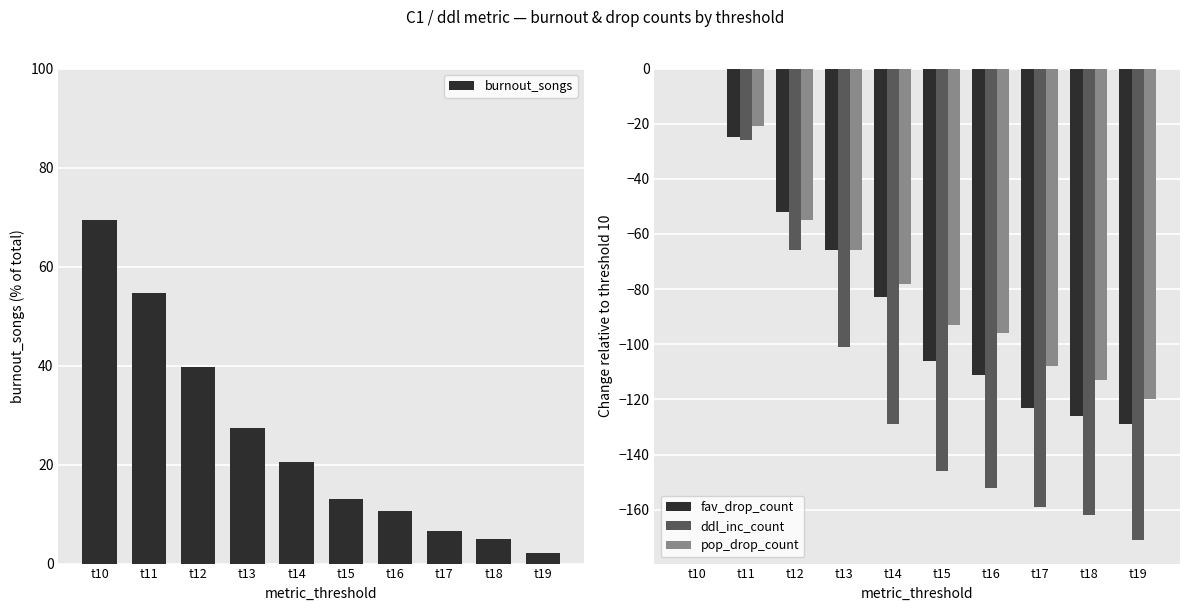

True or false: burnout_songs has a value of 30.8 at t14.

False